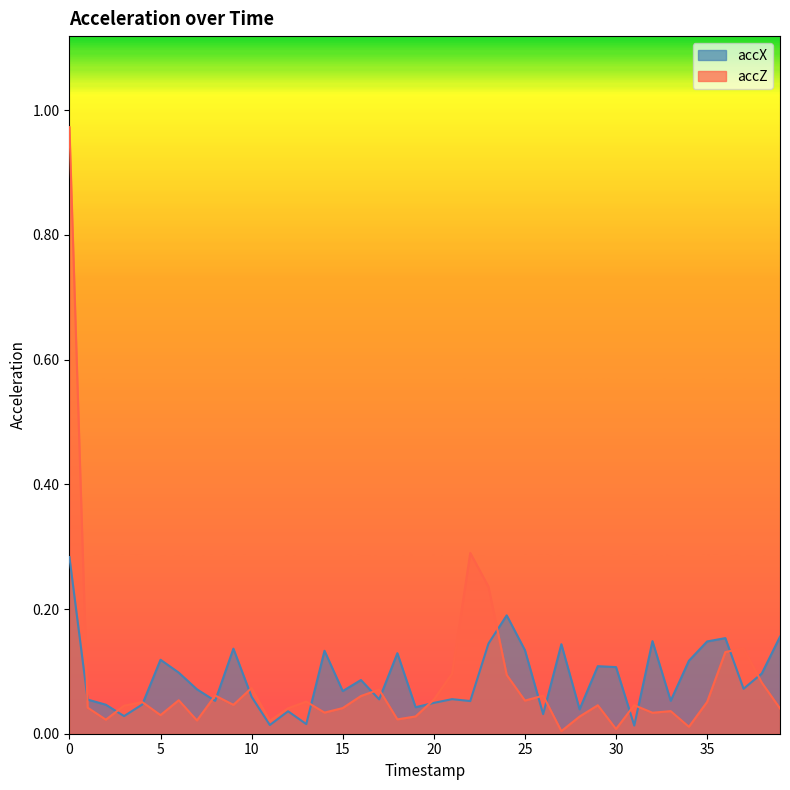

Between 29 and 5, which is larger?

5